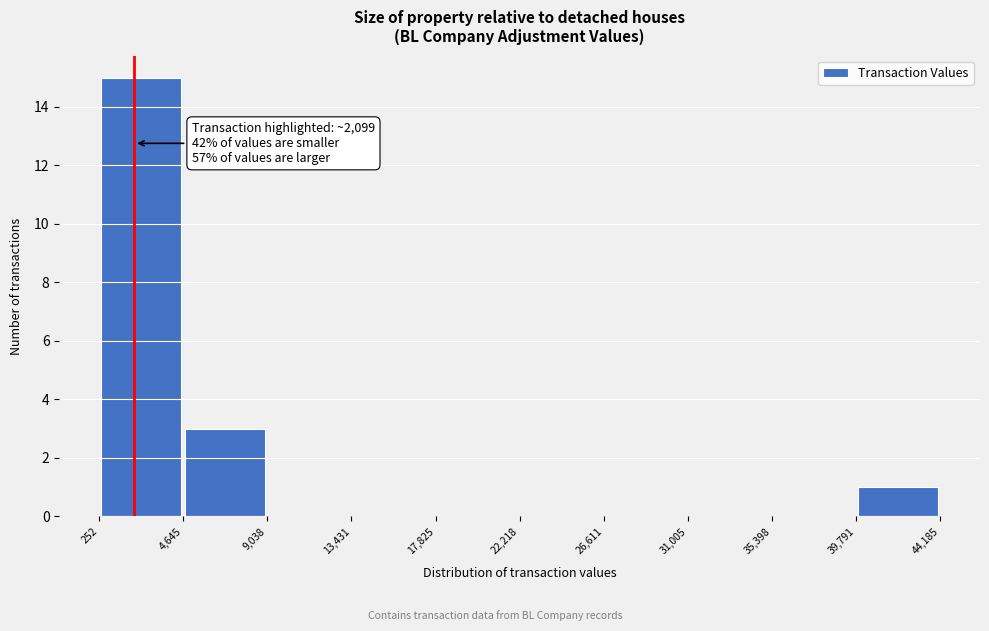

Over which range of the x-axis is the bar tallest?

252 to 4,645